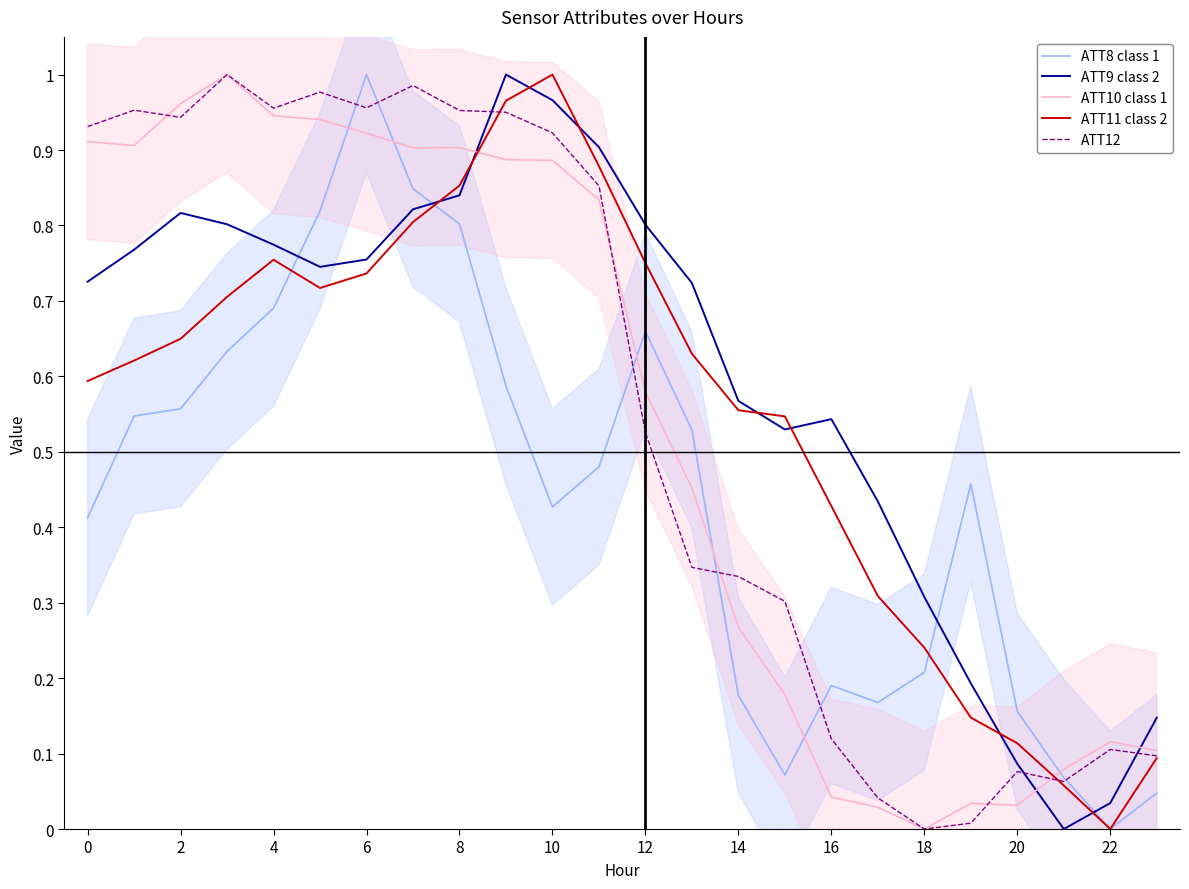

Is it true that ATT11 class 2 equals 1.1 at 0?

False